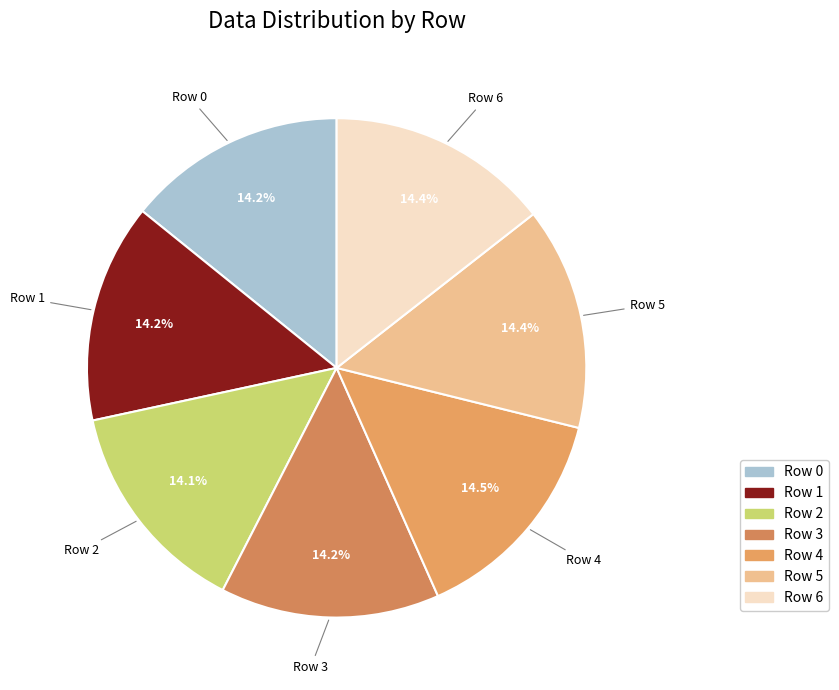

Count the number of slices in the pie.

7